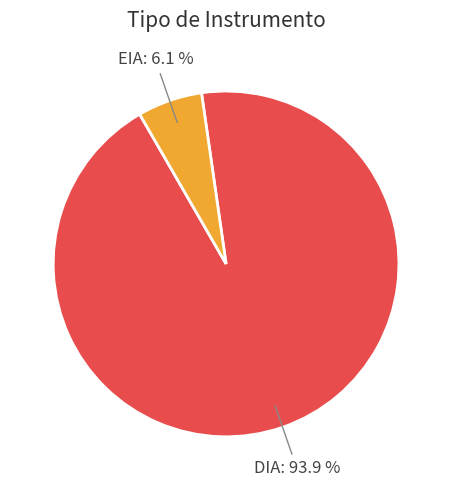

To the nearest percent, what portion does EIA represent?

6%